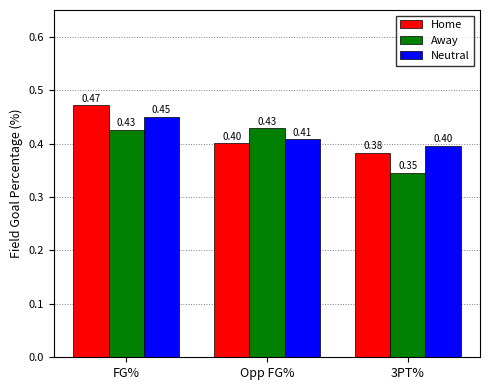

How many bars are there in each group?

3